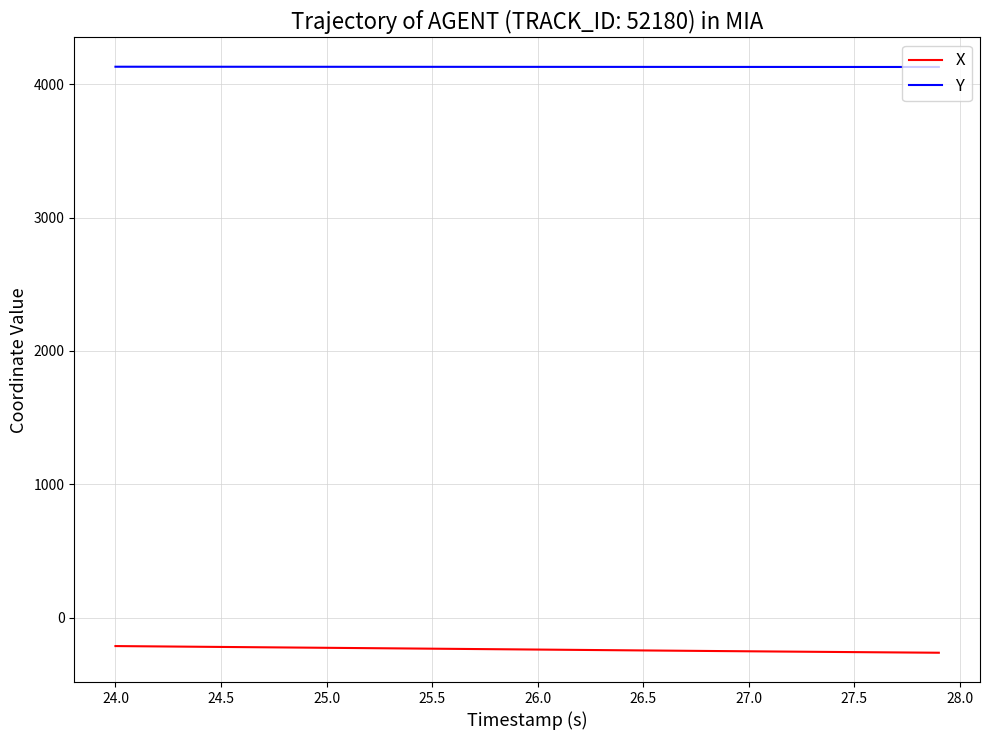

True or false: X and Y intersect in this chart.

False